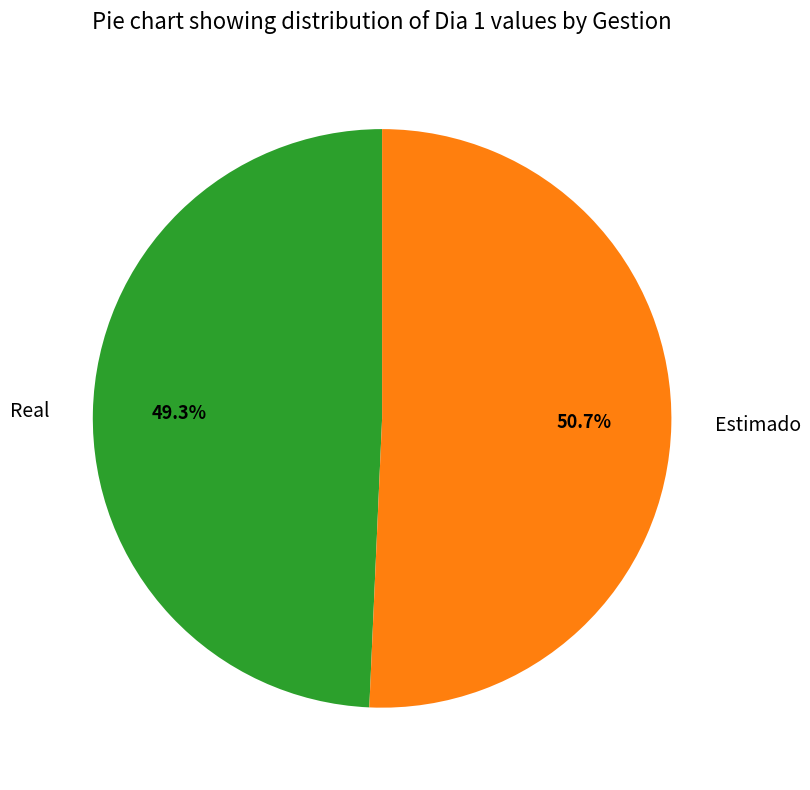

Is the sum of Estimado and Real greater than half?

Yes